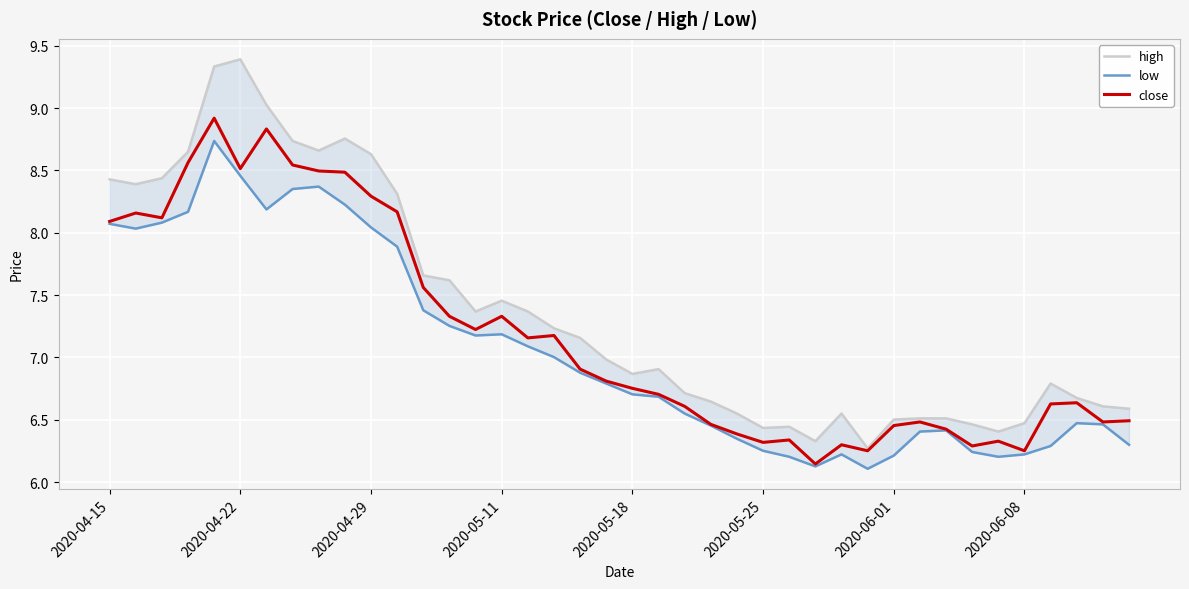

What is the highest value of the close series?

8.9